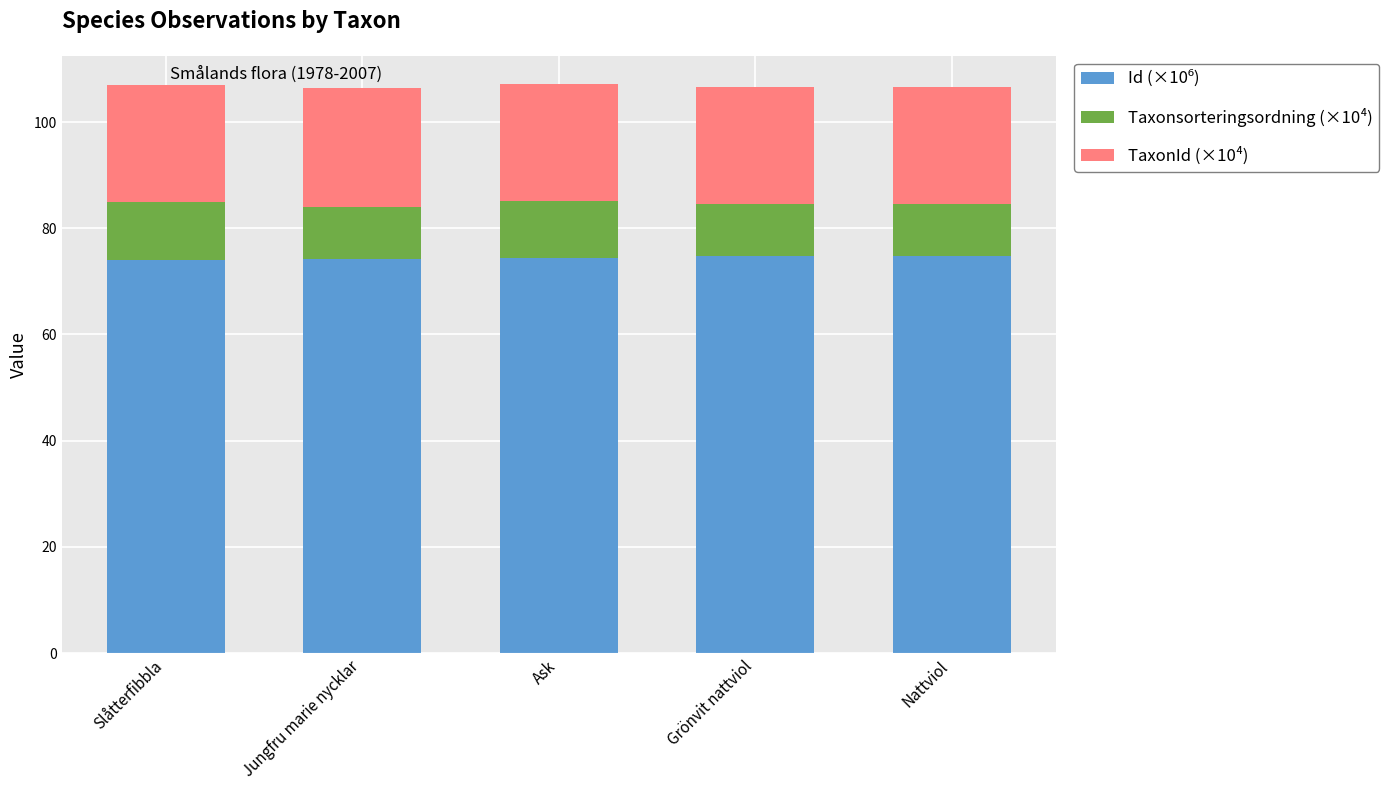

What is the total value across all series at Grönvit nattviol?

106.6